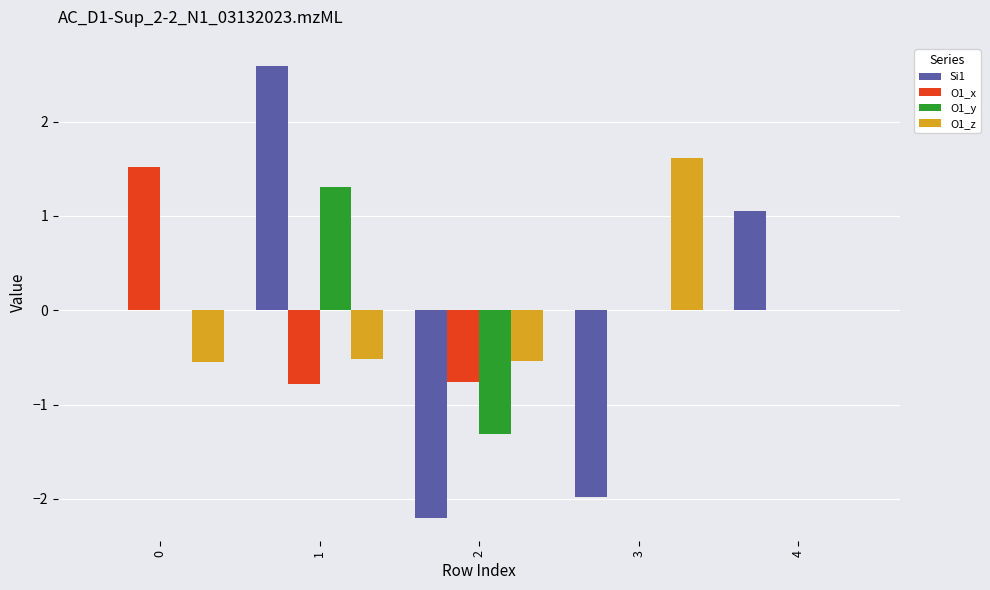

The value of O1_x at 4 is 0.0. True or false?

True